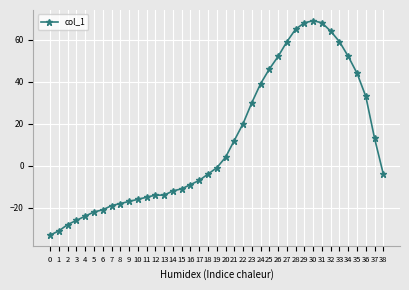

Where does the data first go above -4?

19